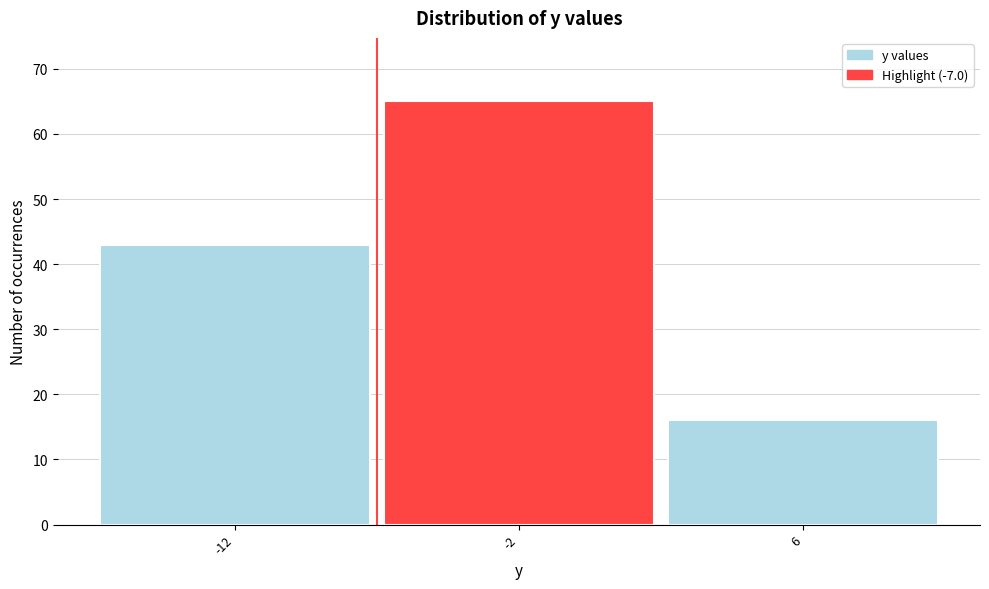

Reading left to right, list all the values displayed in this chart.

43	65	16